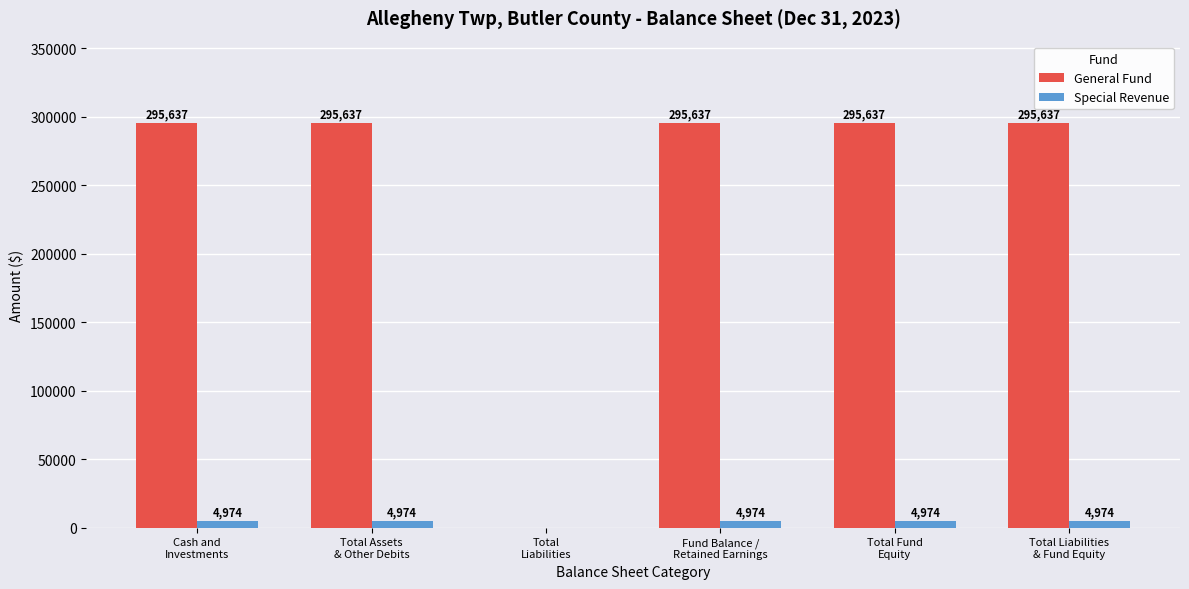

At which label is General Fund closest to 147818?

Total
Liabilities